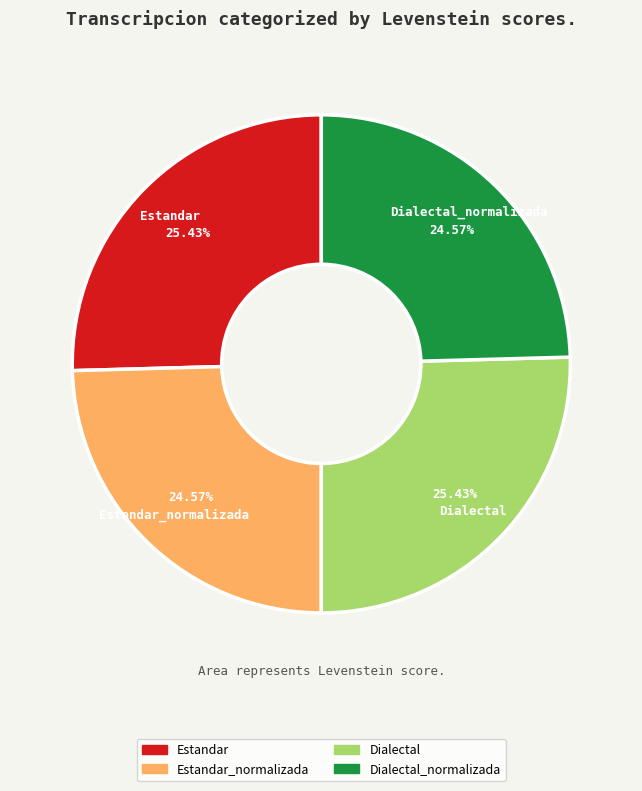

Is there a majority slice in this chart?

No